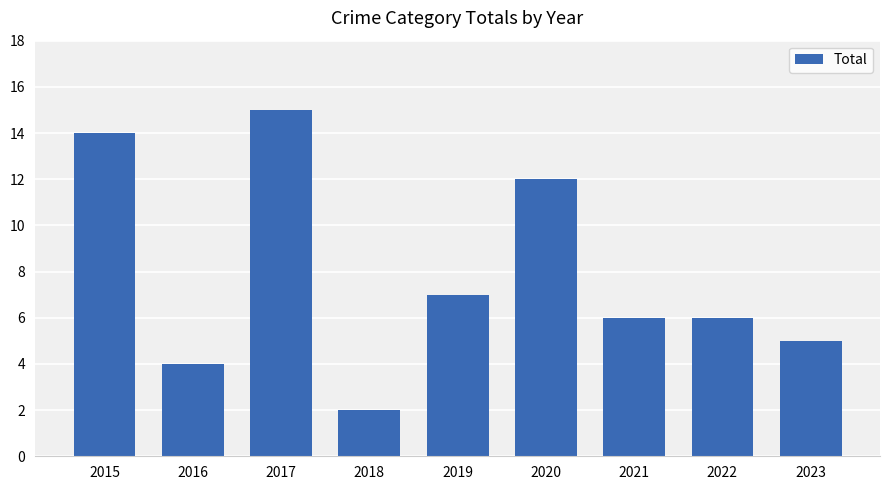

What is the value of the 9th bar from the left?

5